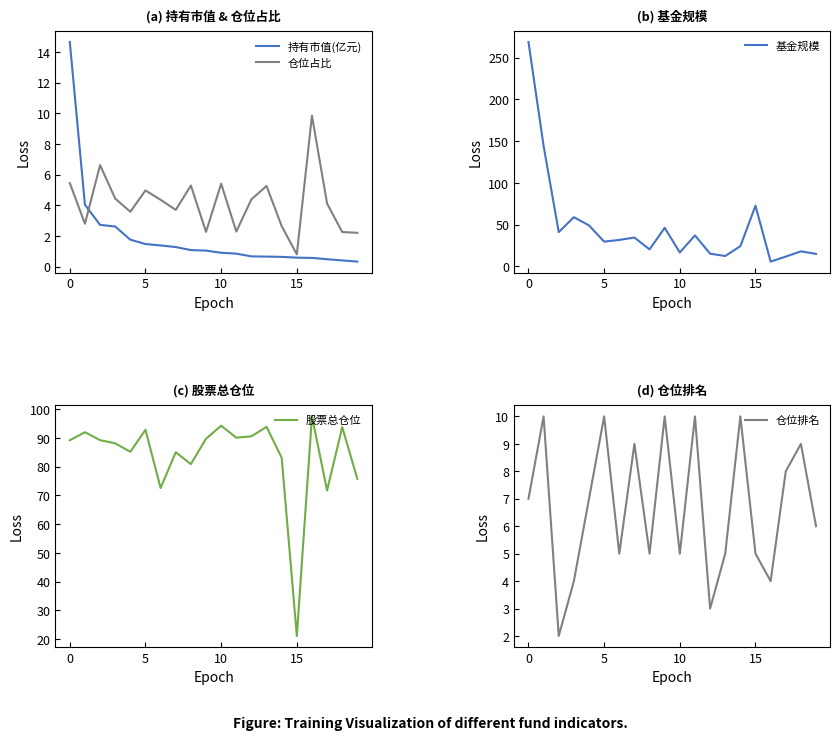

Reading left to right, transcribe all the data shown in this chart.

持有市值(亿元): 14.6	4.0	2.7	2.6	1.8	1.5	1.4	1.3	1.1	1.0	0.9	0.9	0.7	0.7	0.6	0.6	0.6	0.5	0.4	0.3
仓位占比: 5.5	2.8	6.6	4.4	3.6	5.0	4.4	3.7	5.3	2.3	5.4	2.3	4.4	5.3	2.6	0.8	9.8	4.1	2.3	2.2
基金规模: 268.7	144.2	41.2	59.0	49.1	29.7	31.8	34.6	20.4	46.2	16.8	37.2	15.3	12.5	24.3	72.6	5.8	11.8	18.1	15.1
股票总仓位: 89.2	92.0	89.2	88.1	85.2	92.8	72.6	85.0	80.9	89.7	94.2	90.1	90.5	93.8	83.1	21.1	97.5	71.7	93.7	75.7
仓位排名: 7.0	10.0	2.0	4.0	7.0	10.0	5.0	9.0	5.0	10.0	5.0	10.0	3.0	5.0	10.0	5.0	4.0	8.0	9.0	6.0